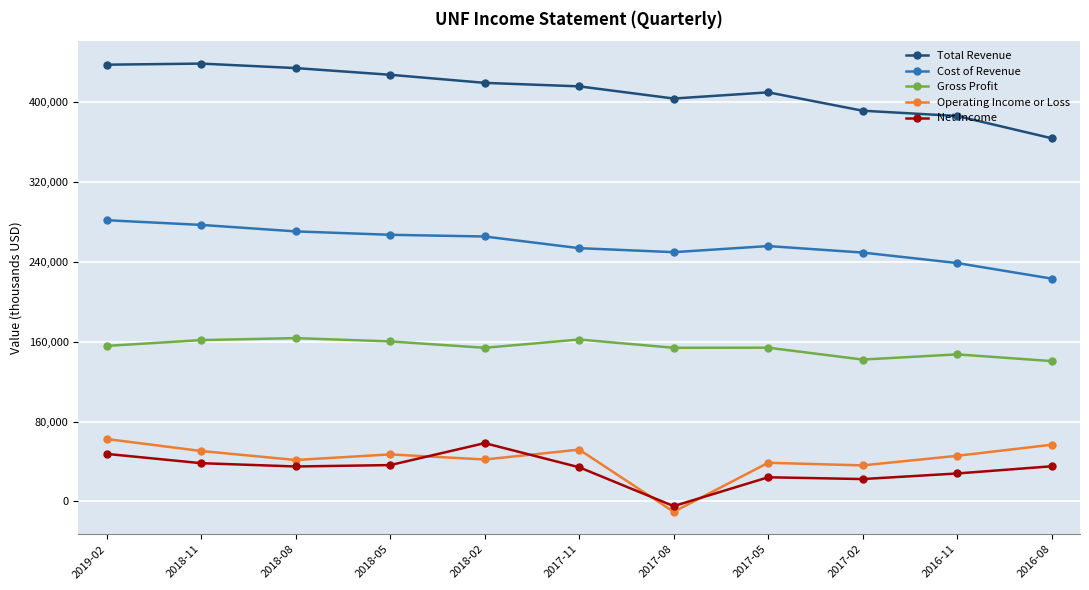

Is the value of Gross Profit at 2018-05 greater than the value of Total Revenue at 2017-05?

No